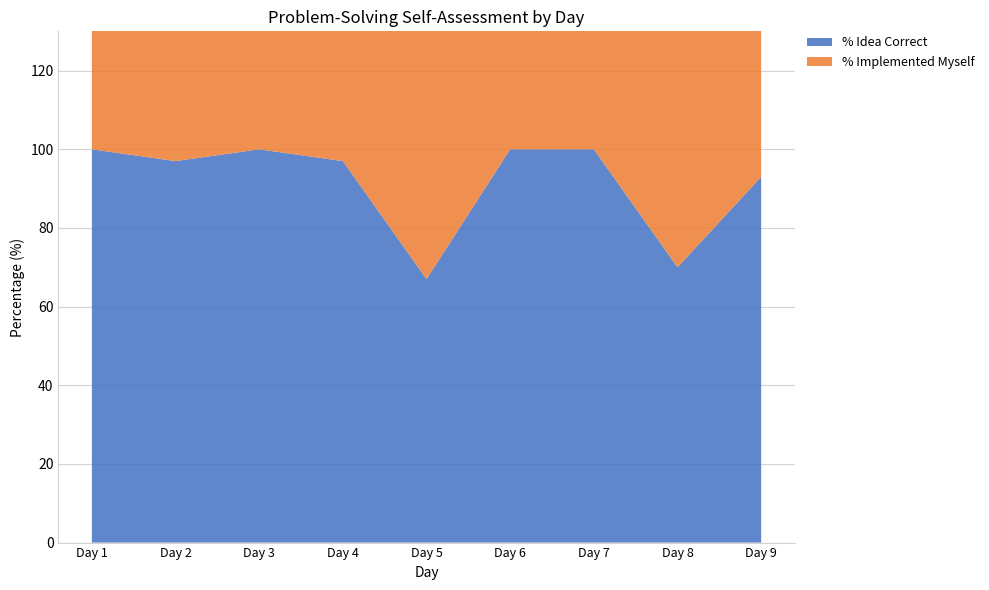

What is the average value of the % Idea Correct series?

92